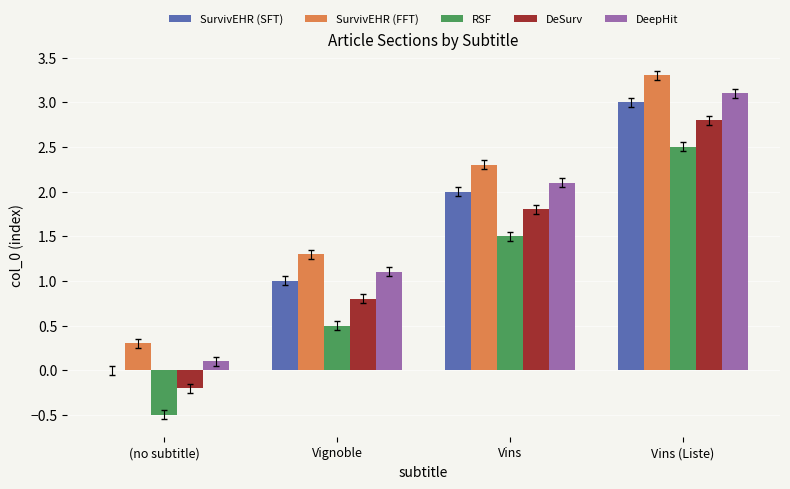

The RSF series shows -0.3 at (no subtitle). True or false?

False